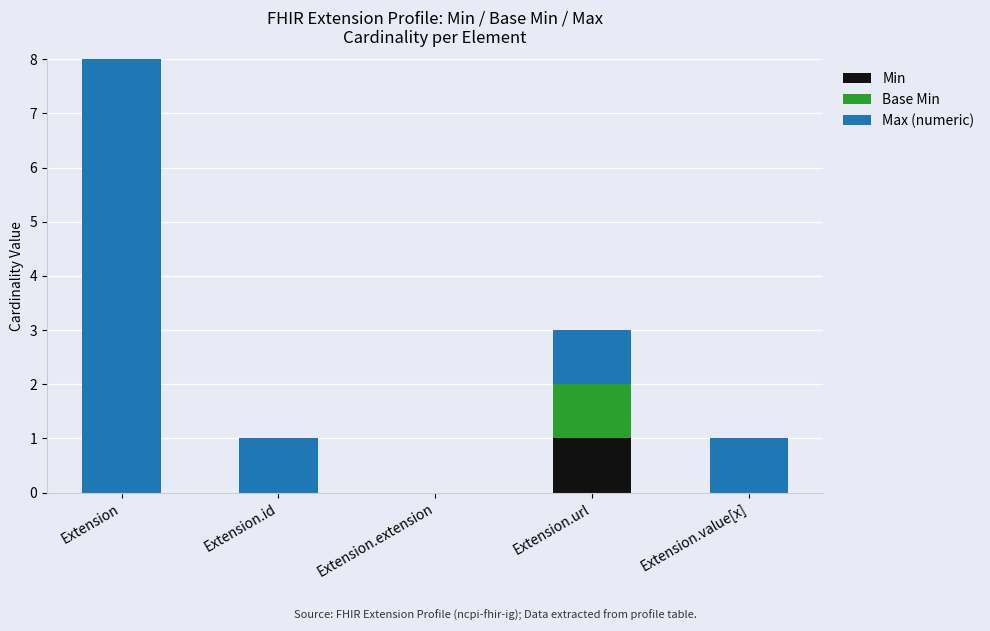

How many groups of bars are there?

5